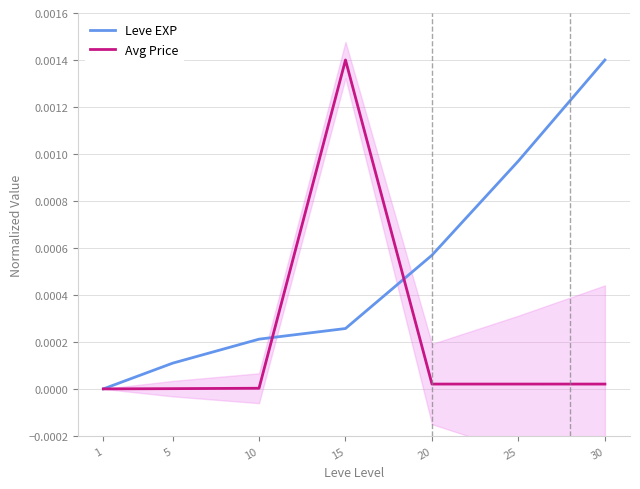

Is the value of Leve EXP at 30 greater than the value of Avg Price at 20?

Yes